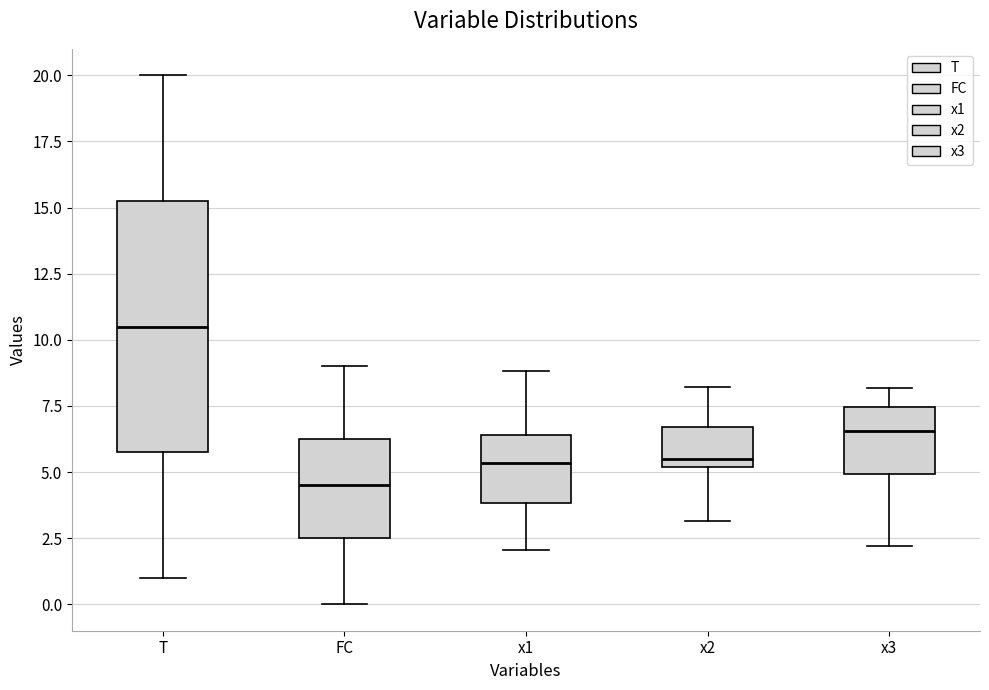

Which box is the tallest, from its lower edge to its upper edge?

T